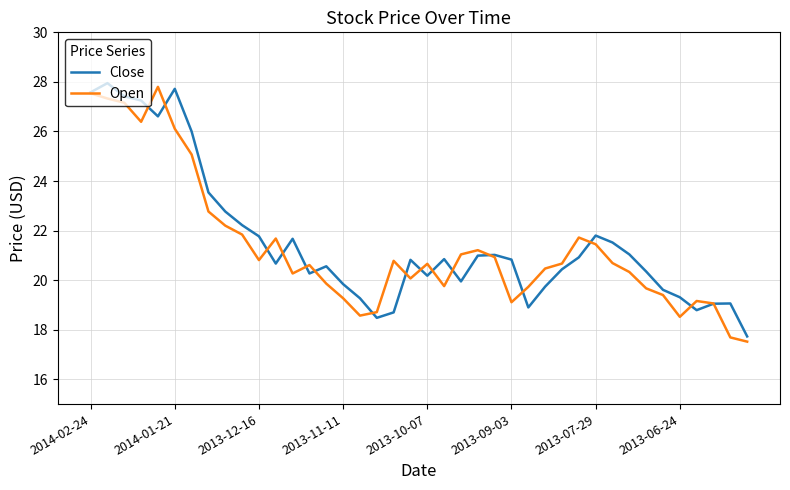

What is the lowest value of the Close series?

17.7